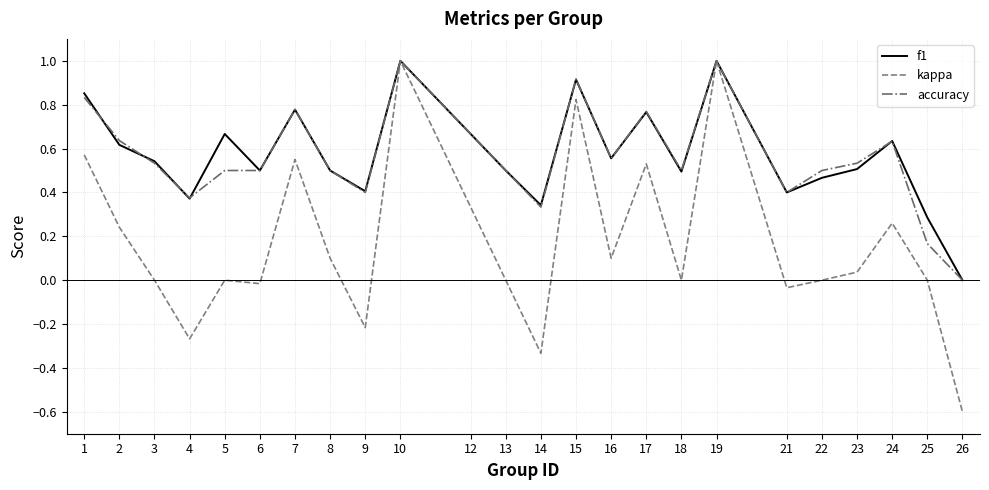

Between 1 and 2, which series saw the biggest shift?

kappa